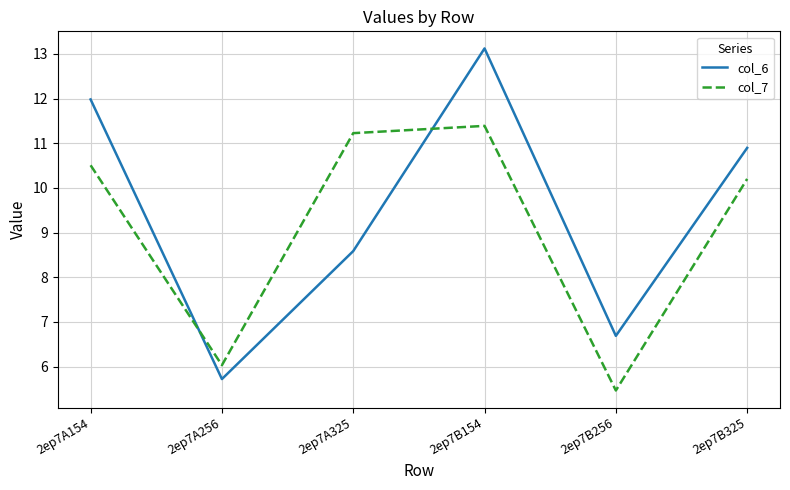

What is the sum of the col_7 values at 2ep7B256 and 2ep7B154?

16.9